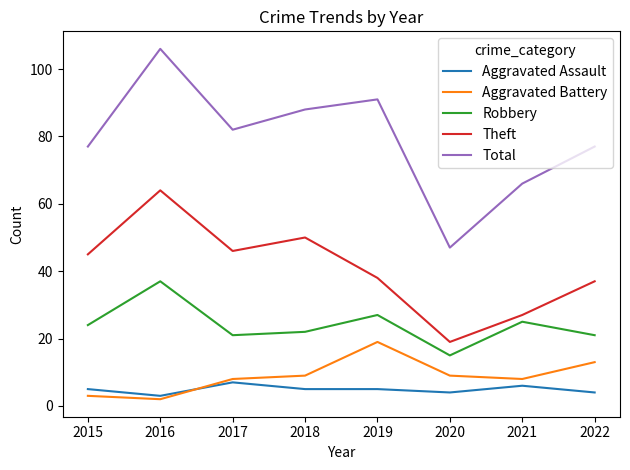

True or false: Aggravated Battery and Total cross at least once.

False